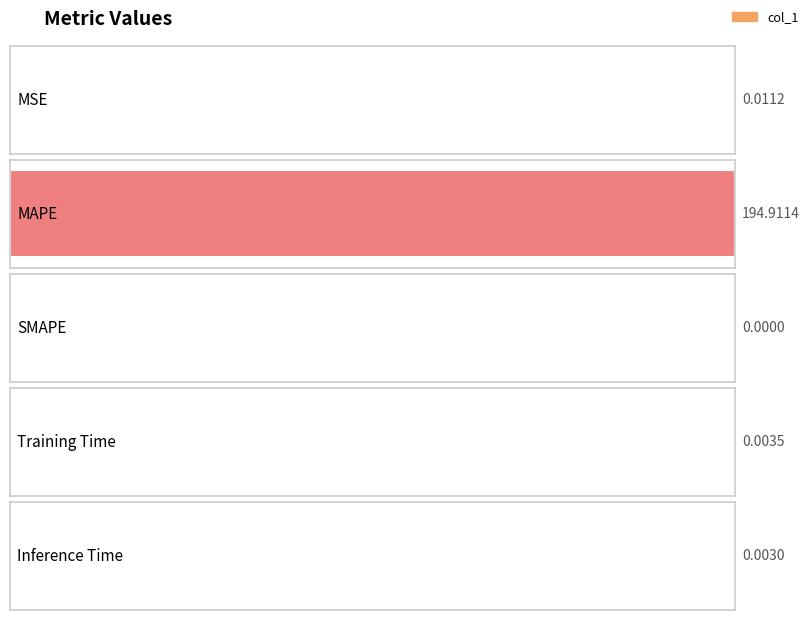

Are the bars grouped side by side (vs. stacked)?

No